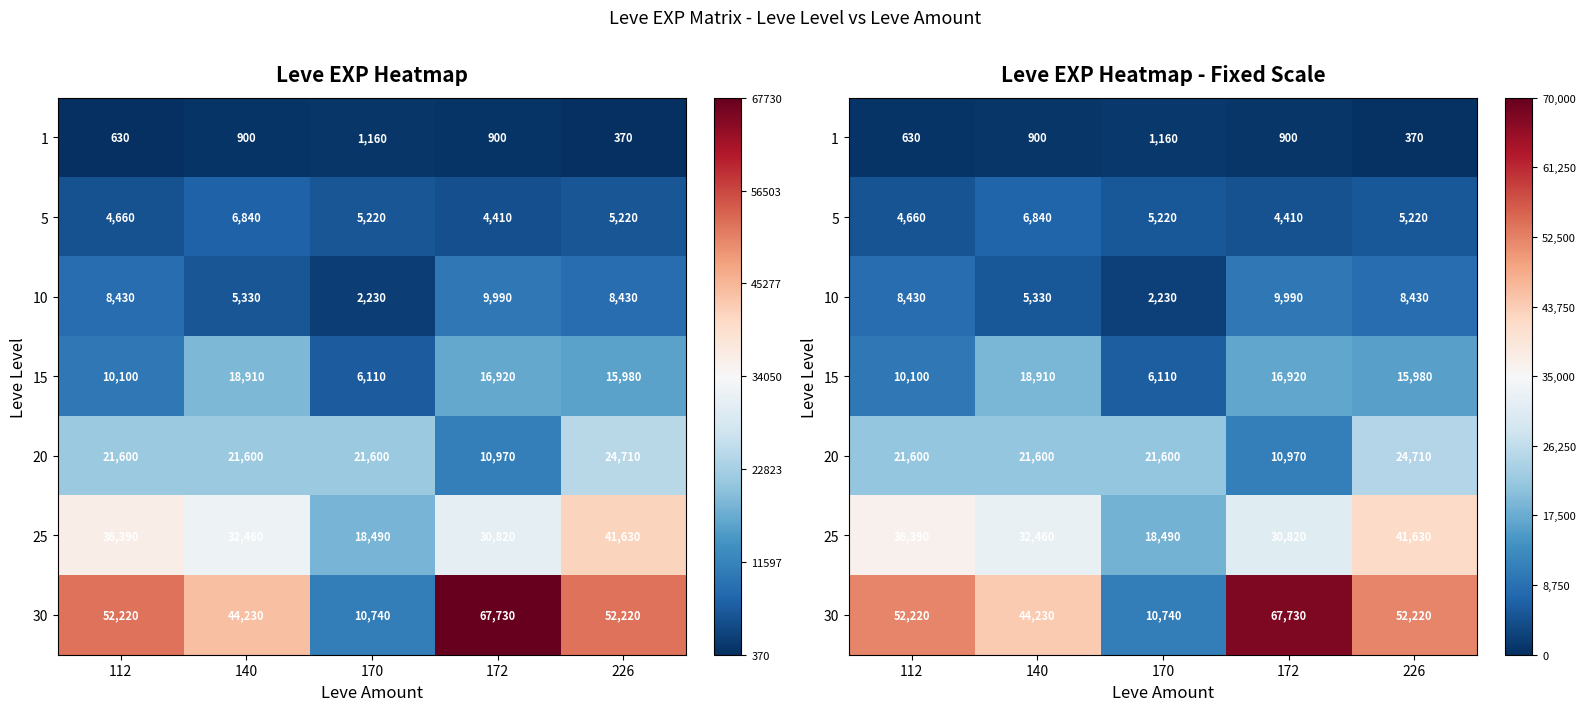

List the series in order of their peak value, lowest first.

1, 5, 10, 15, 20, 25, 30